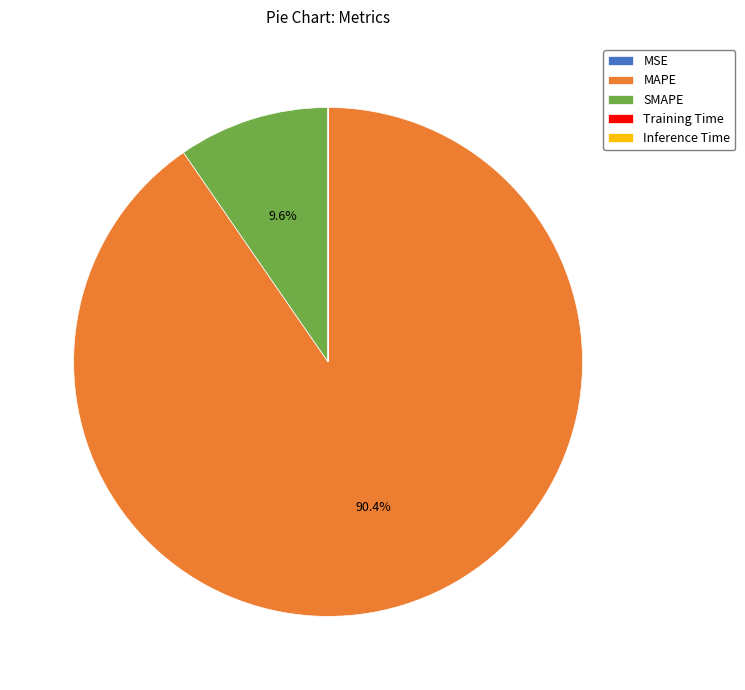

What is the largest slice in the pie chart?

MAPE